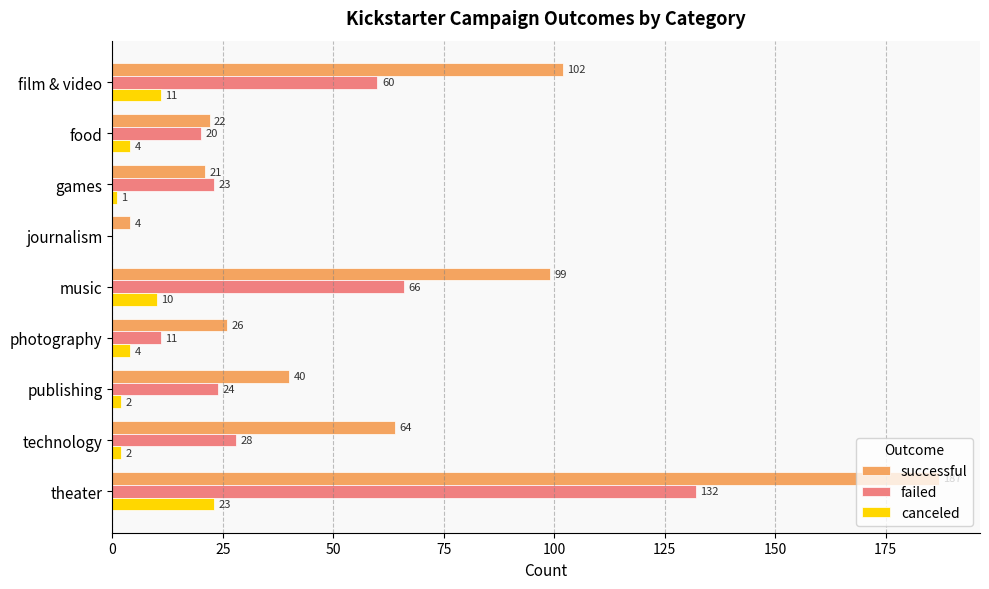

At which label is failed closest to 66?

music